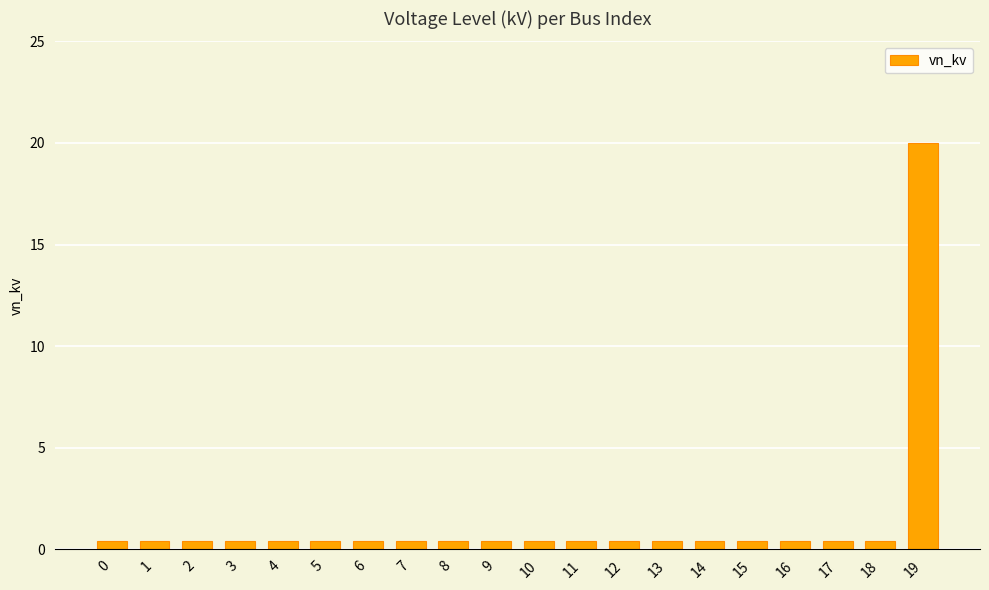

True or false: the data shows 0.4 at 18.

True